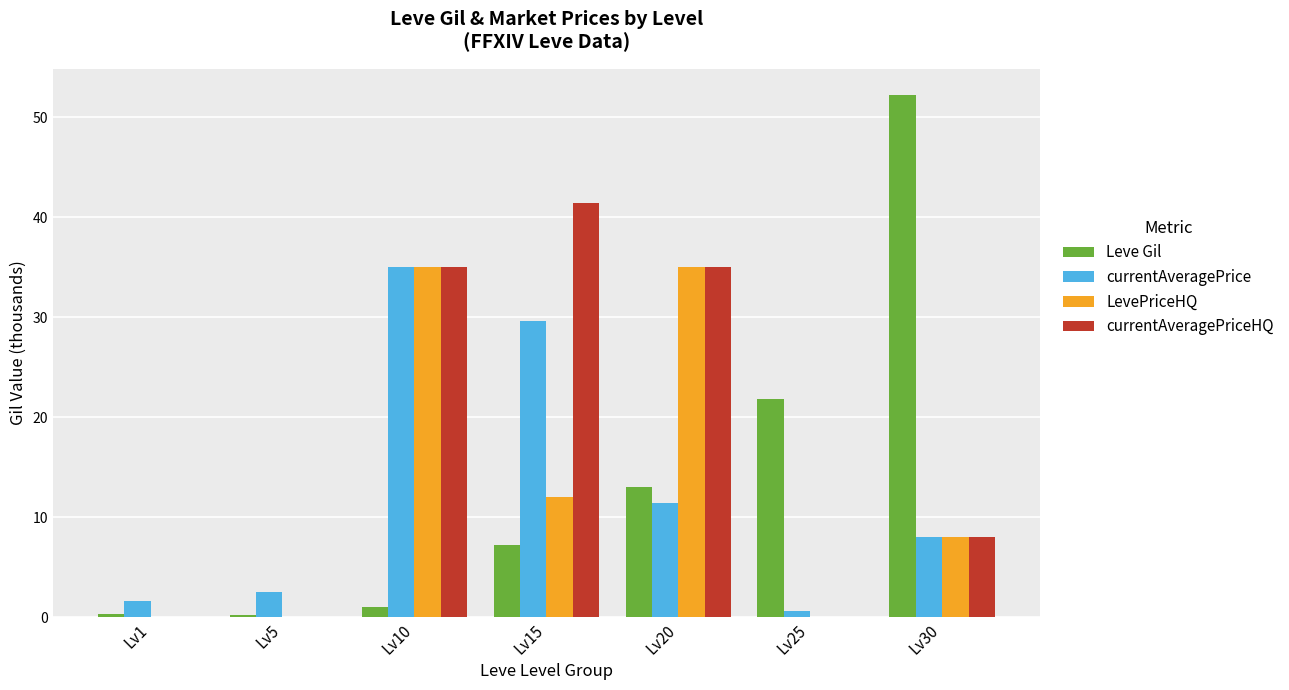

Where does the currentAveragePriceHQ series first go above 8?

Lv10